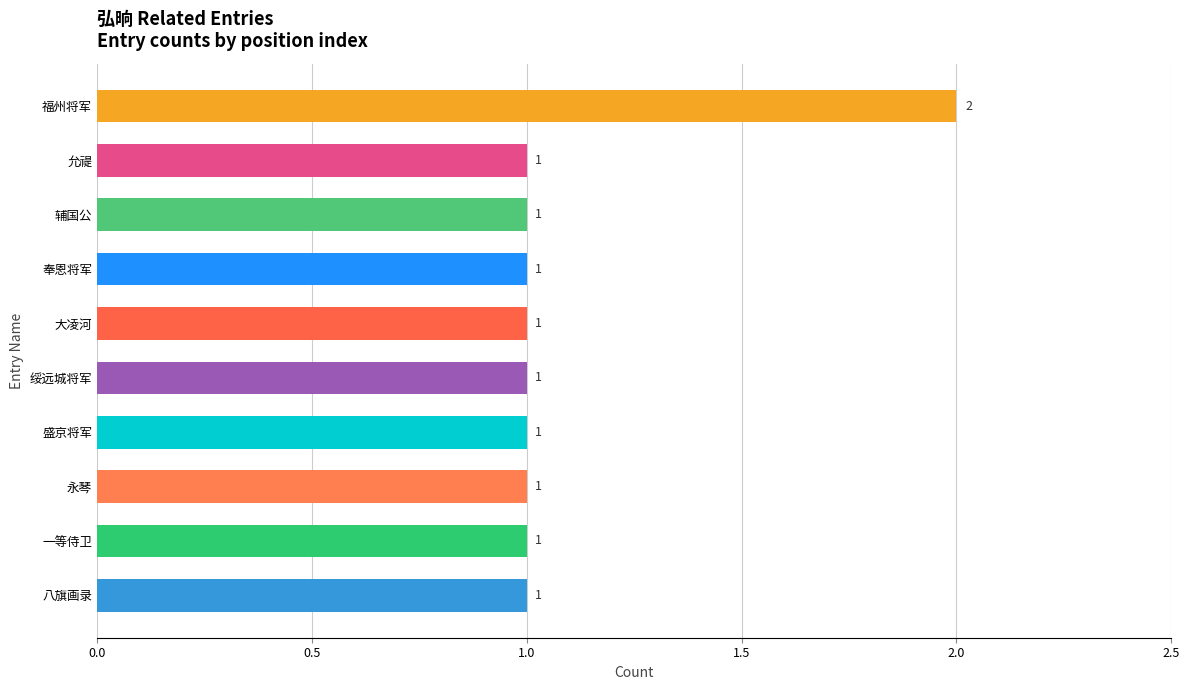

At which category does the chart reach its peak across all series?

福州将军